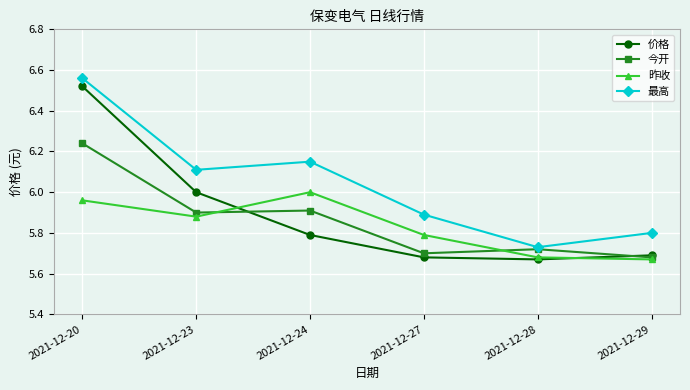

At which category does 昨收 reach its first local peak?

2021-12-24